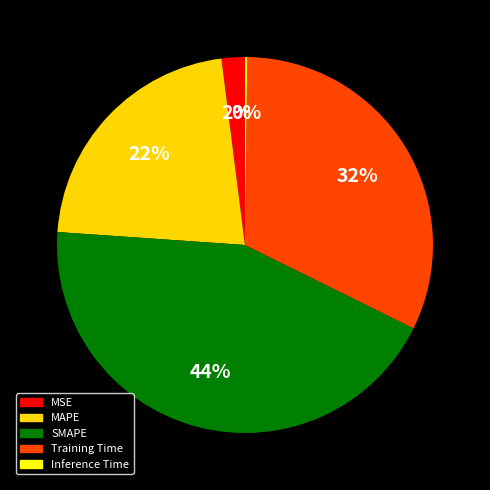

The MSE slice represents 14% of the pie. True or false?

False